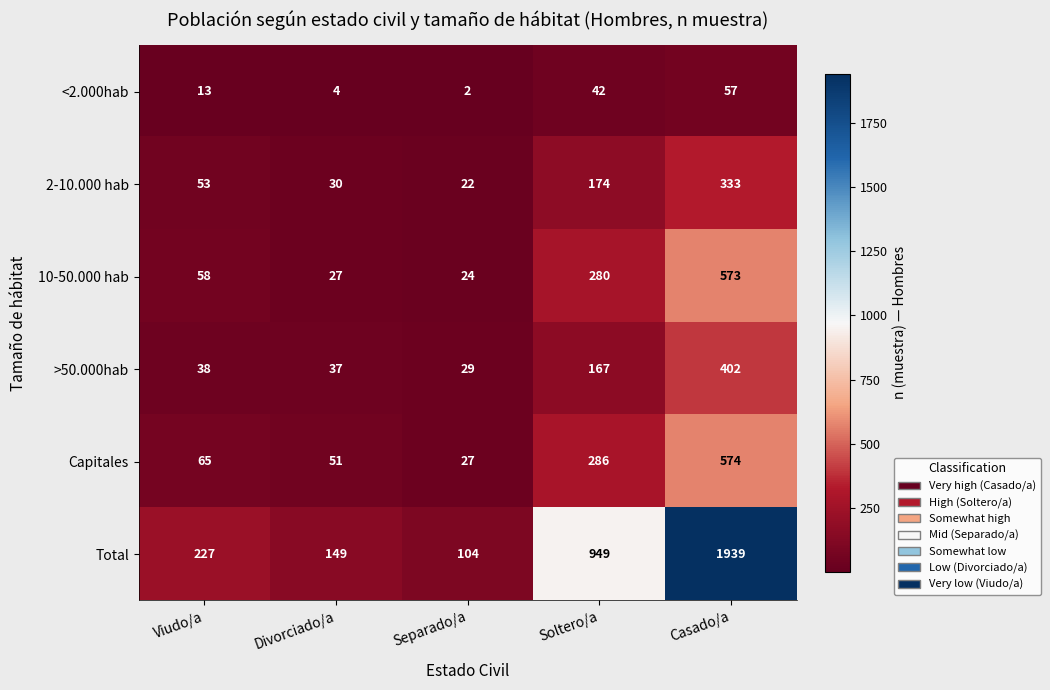

What is the sum of all 2-10.000 hab values?

612